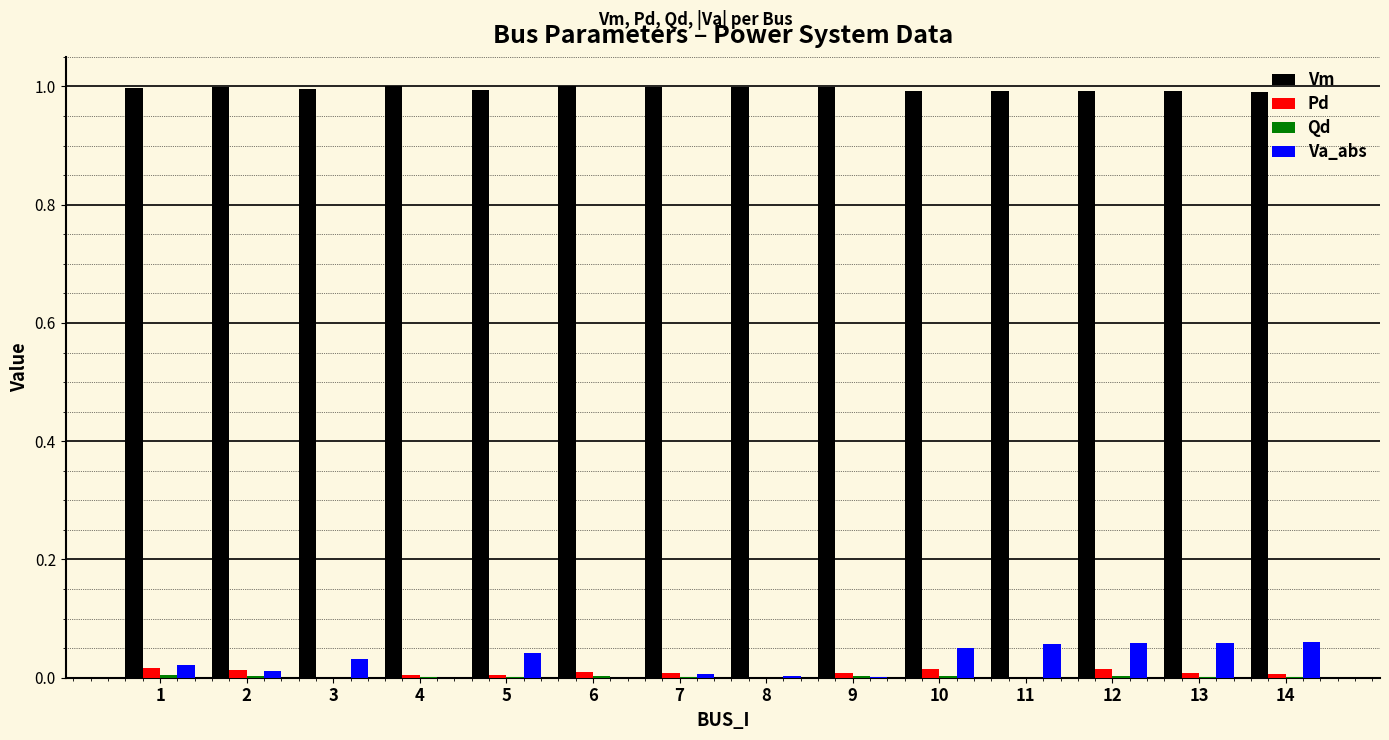

Is the value of Pd at 10 greater than the value of Vm at 13?

No